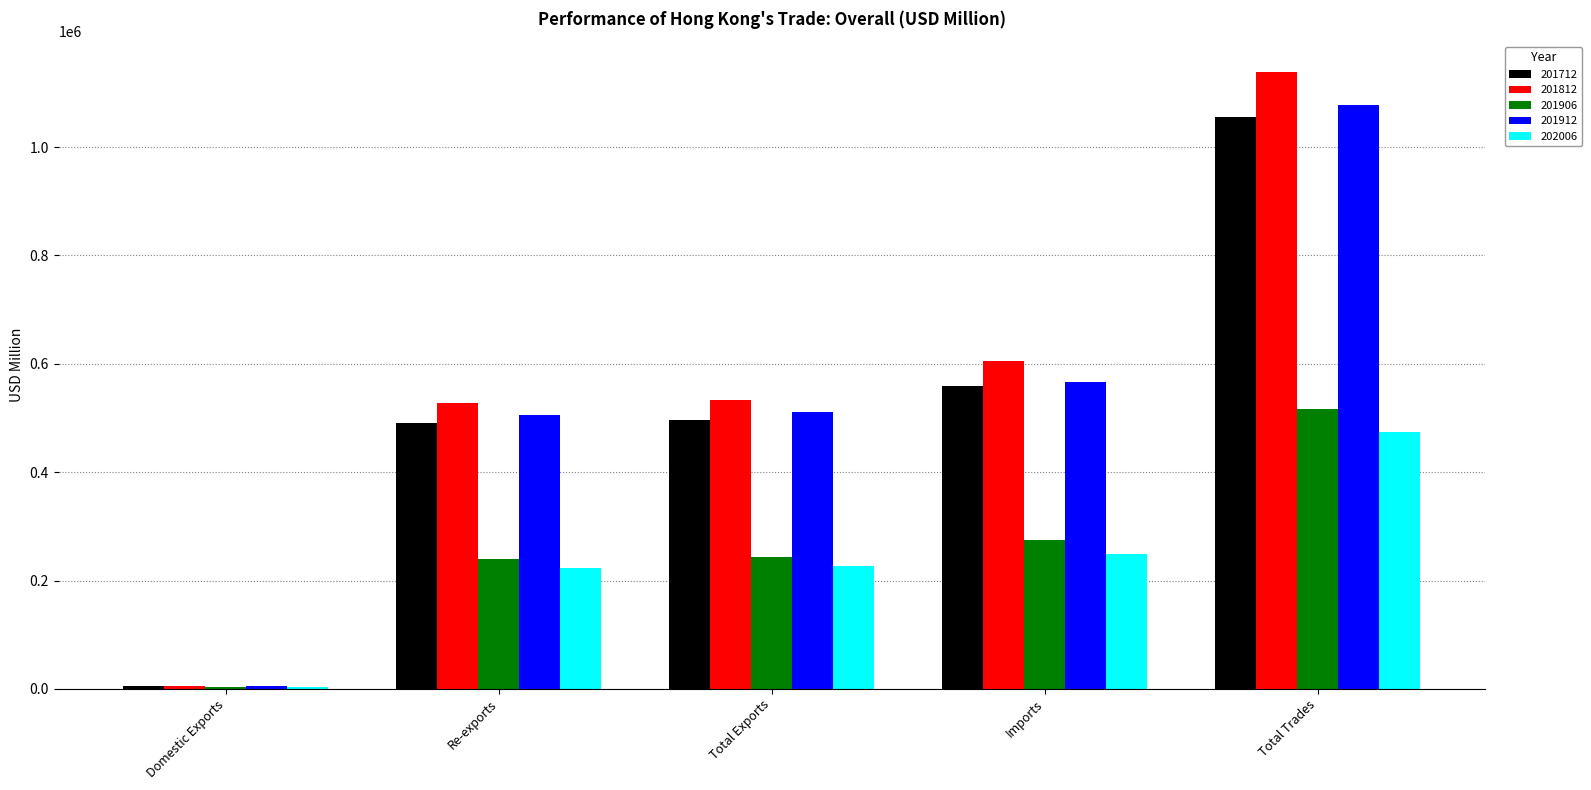

What is the greatest value displayed?

1138398.1